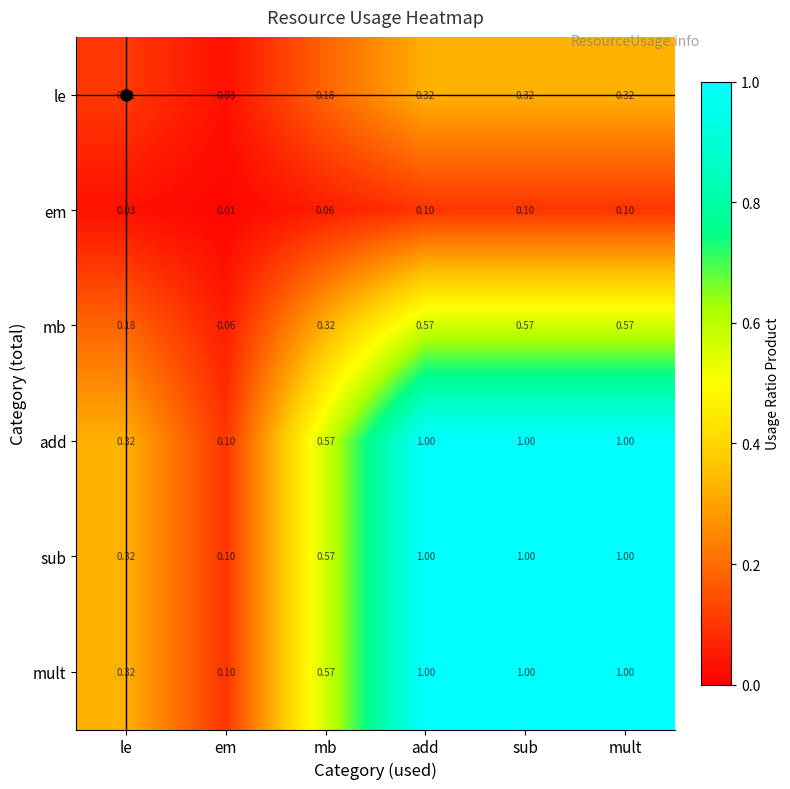

Which category has the lowest value across all series?

em